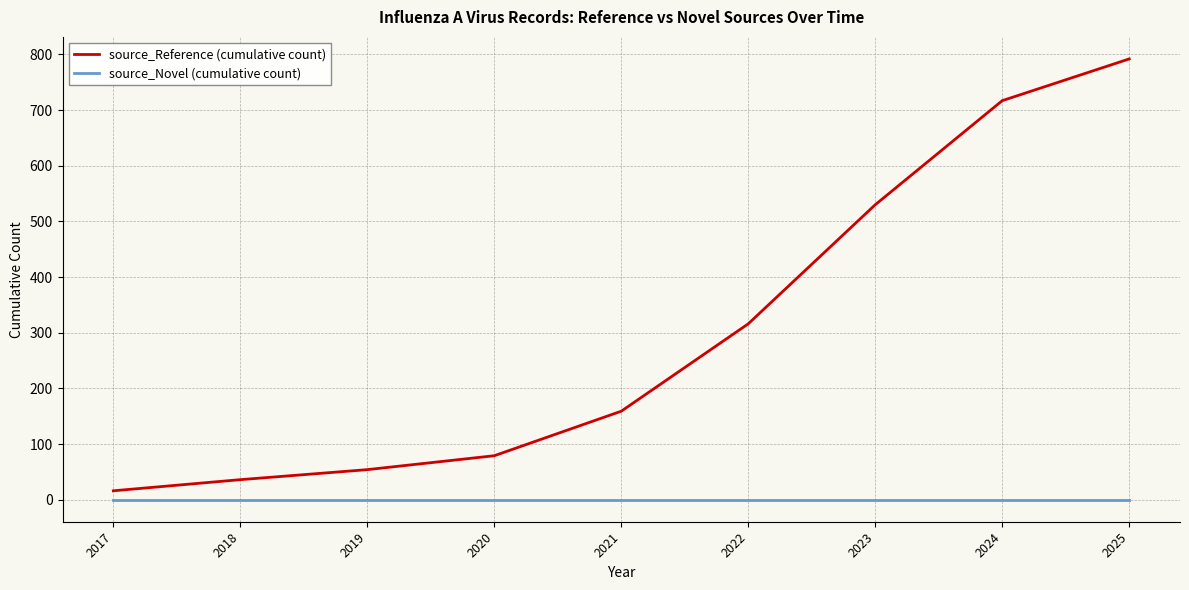

What are all the series names shown in the legend?

source_Reference (cumulative count), source_Novel (cumulative count)